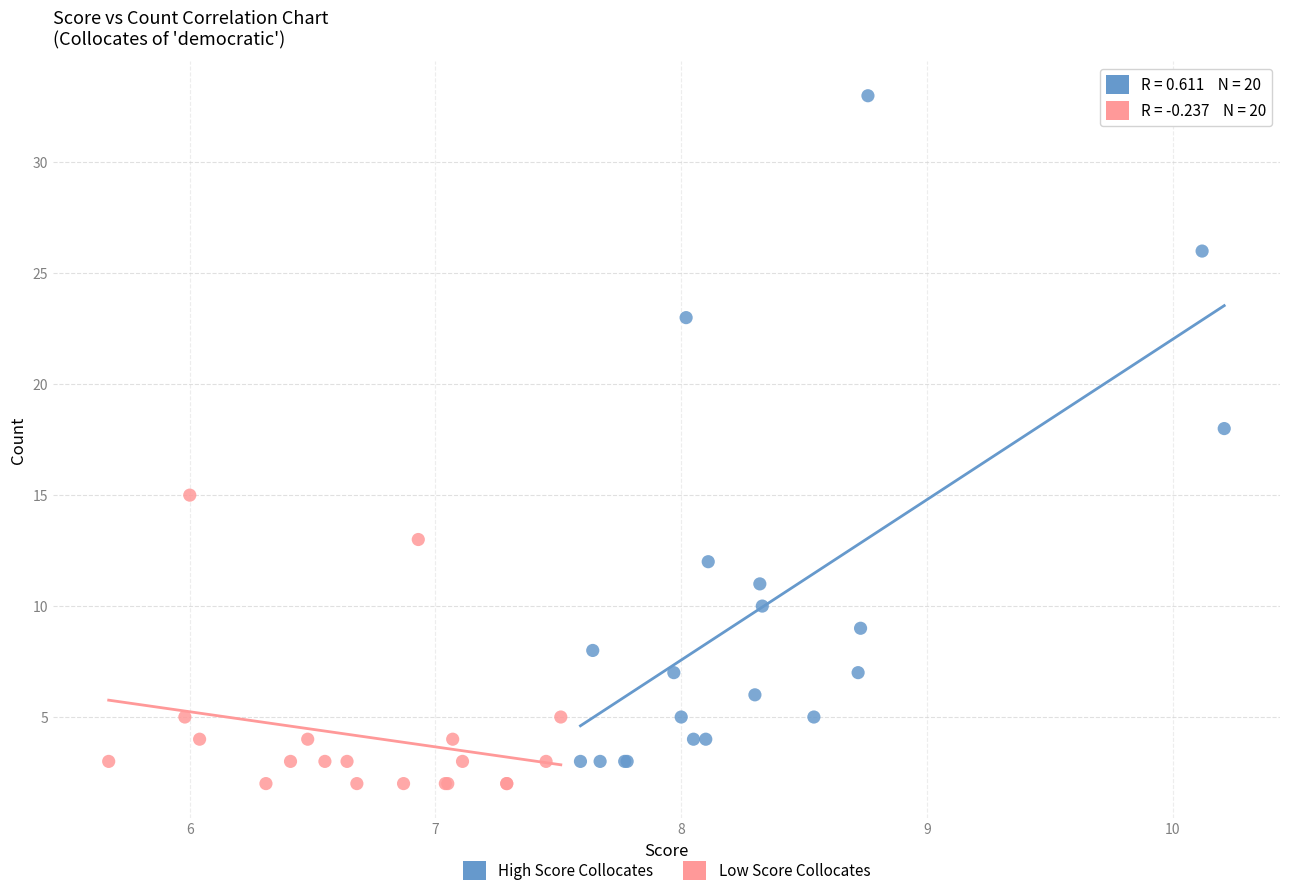

What are all the series names shown in the legend?

High Score Collocates, Low Score Collocates